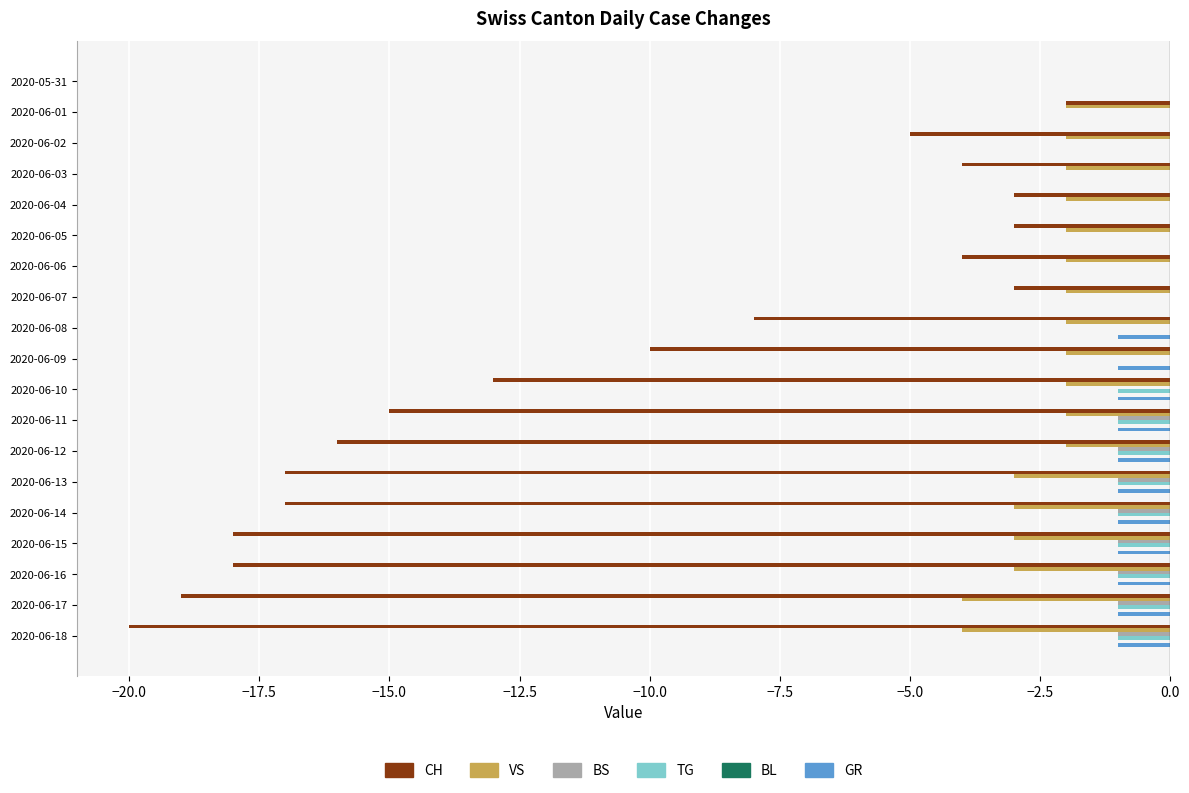

Which series has the widest spread of values?

CH